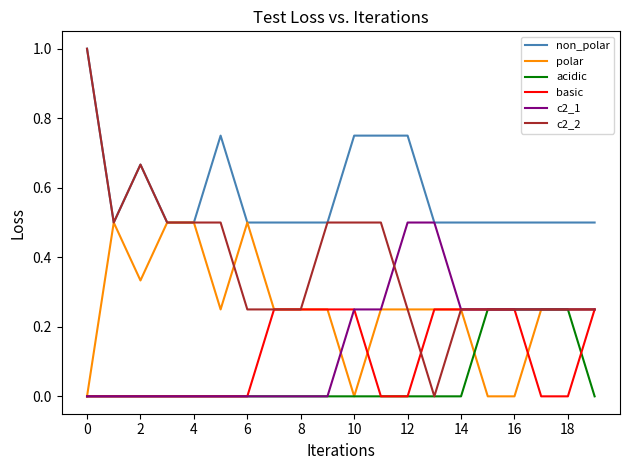

Which series has the largest total across all categories?

non_polar